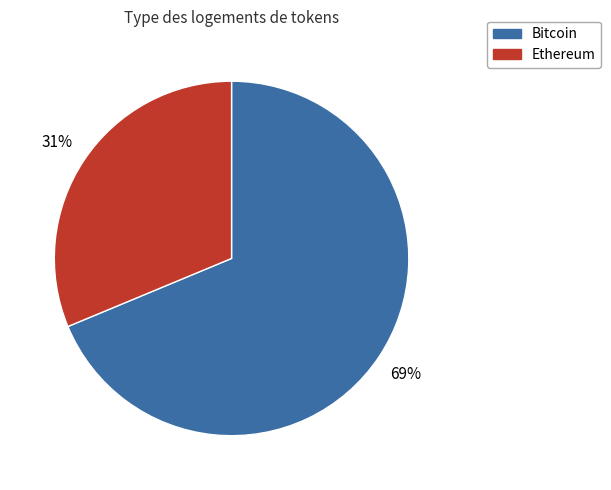

Does any single category account for the majority?

Yes